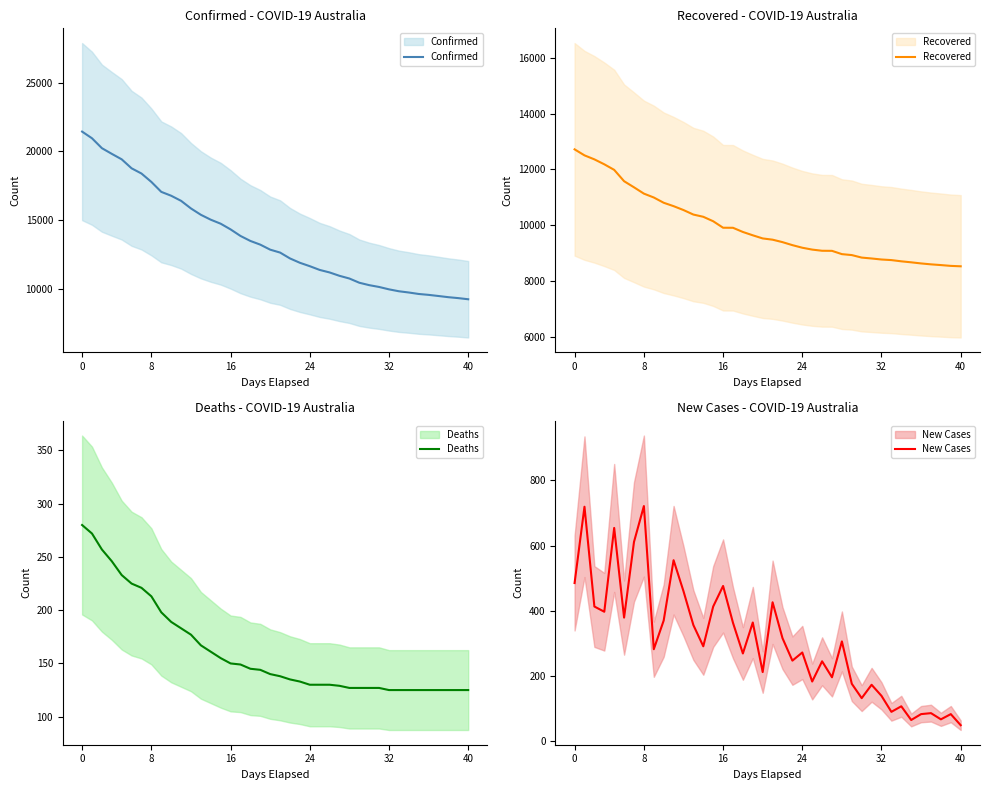

Which series has the largest total across all categories?

Confirmed